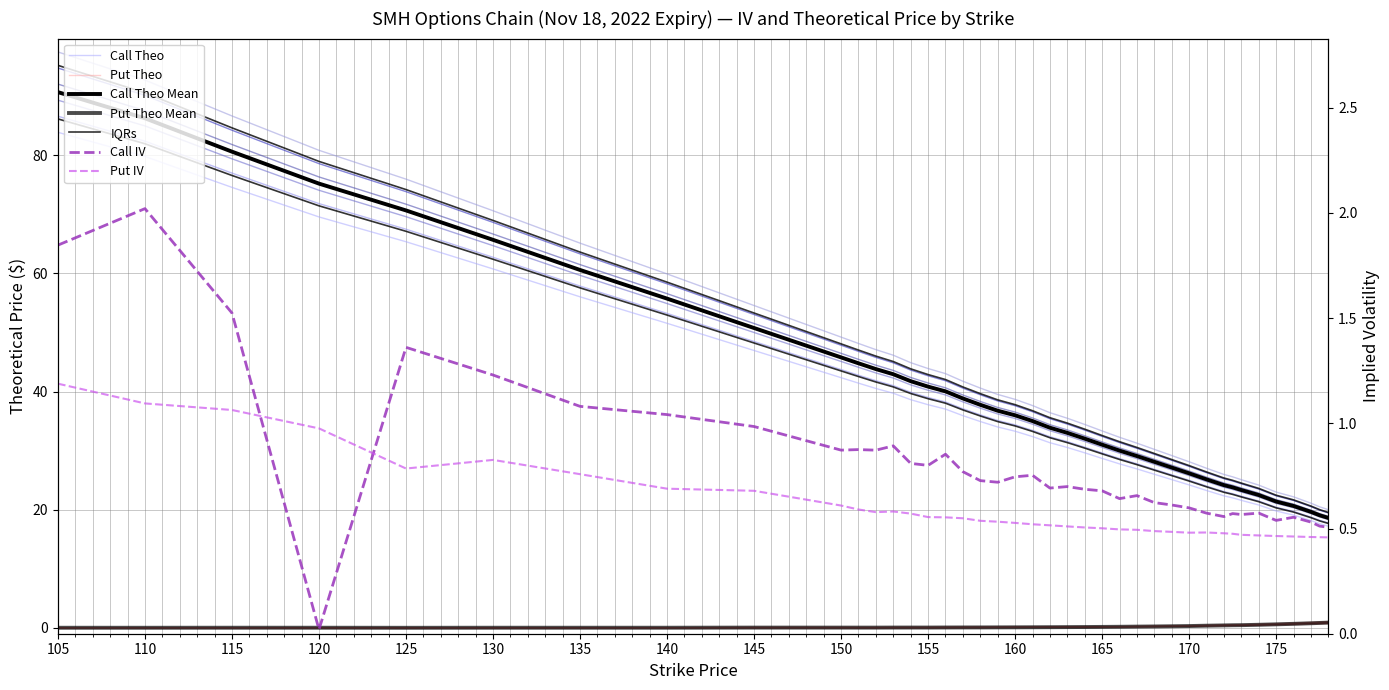

The Put IV series shows 0.1 at 170. True or false?

False